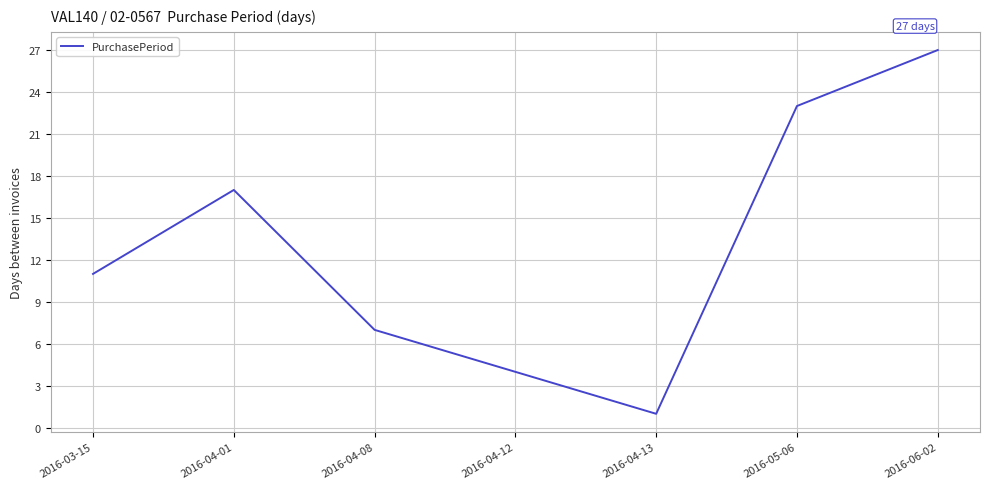

How many interior local peaks (higher than both neighbors) does the data have?

1